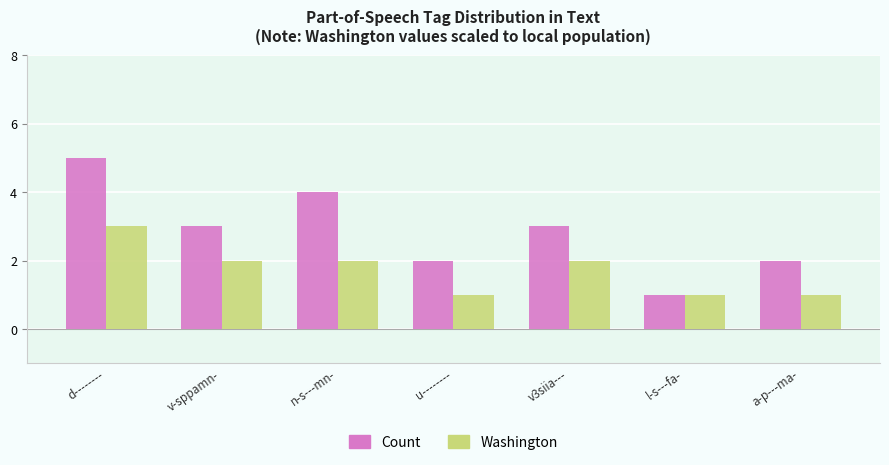

At which label does Count reach its minimum?

l-s---fa-